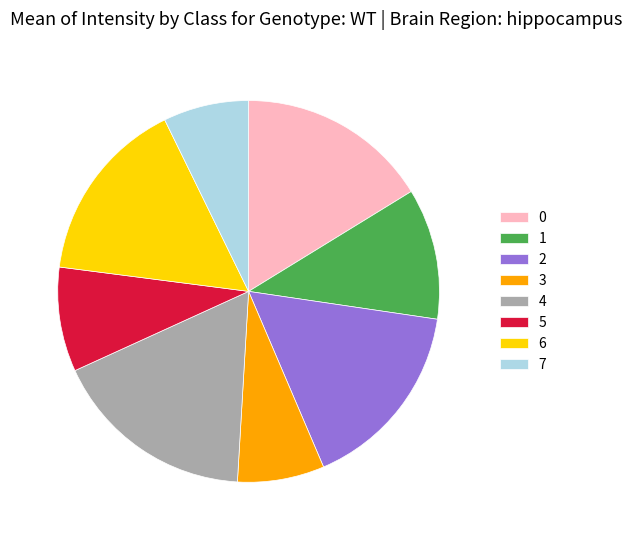

Which slice is the largest?

4